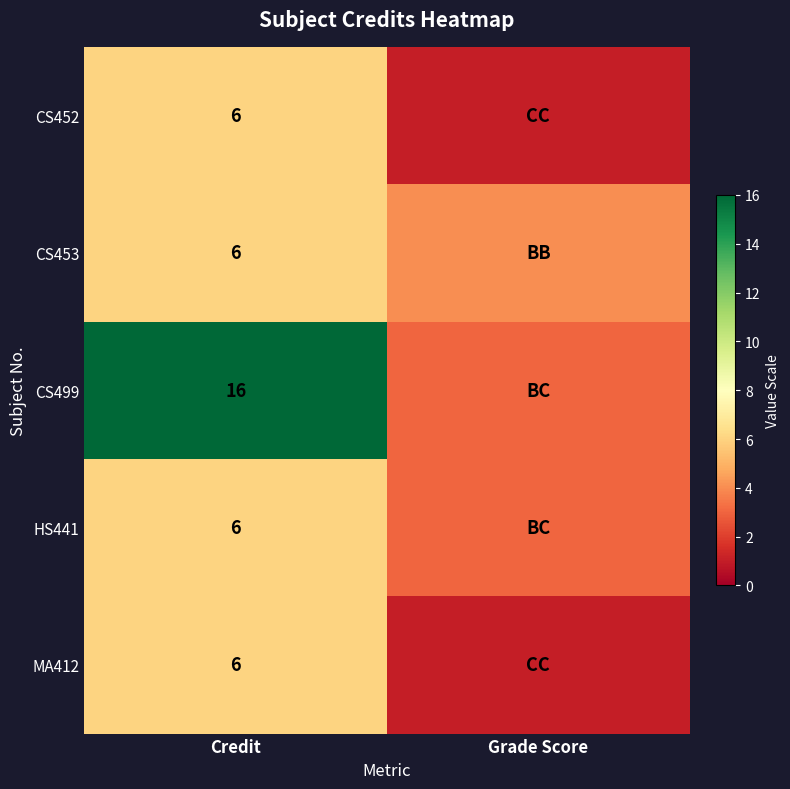

What is the sum of the CS452 values at Credit and Grade Score?

7